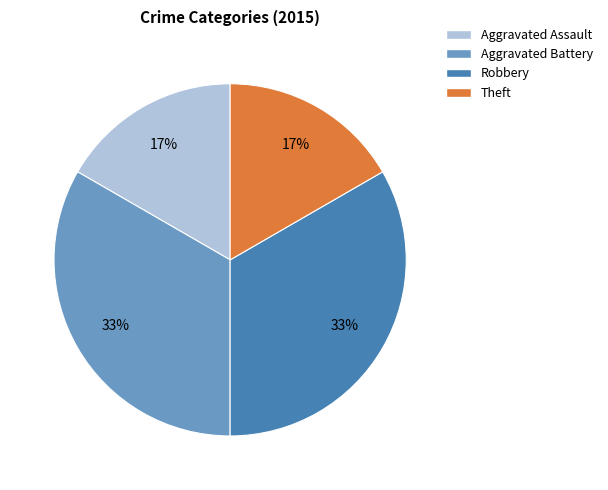

To the nearest percent, what is the average slice percentage?

25%